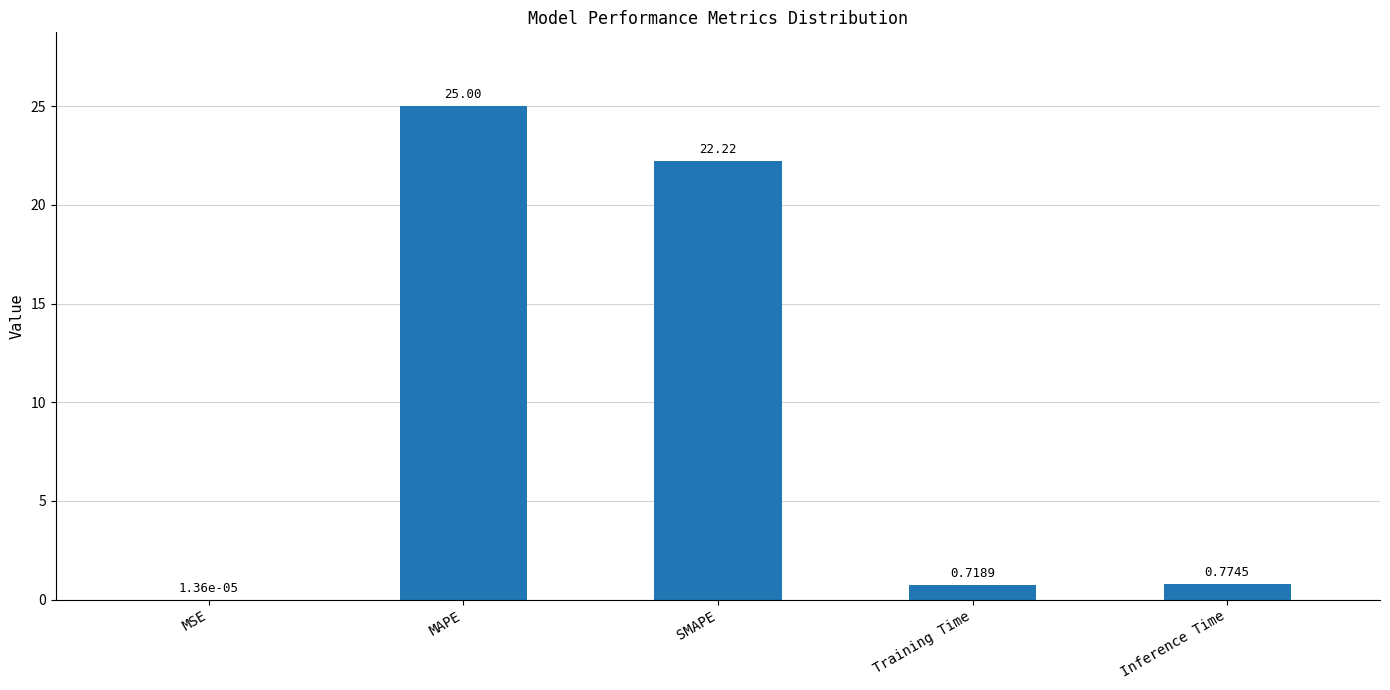

Is it true that the value at SMAPE is 22.2?

True